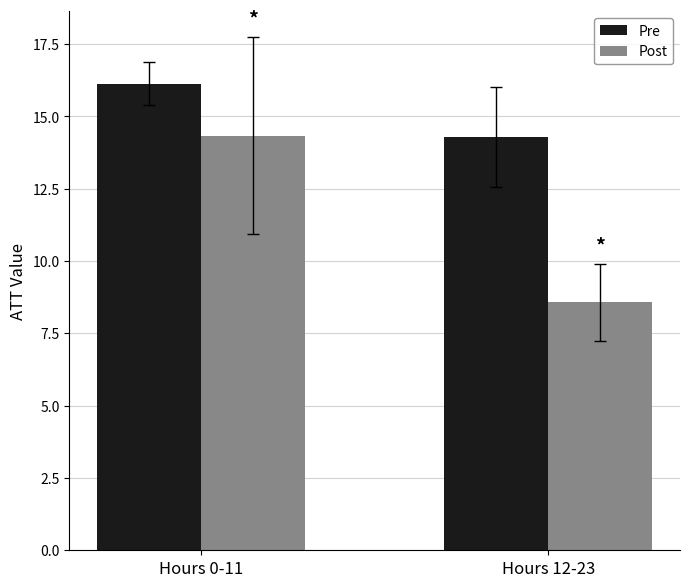

At which category is the sum across all series the highest?

Hours 0-11